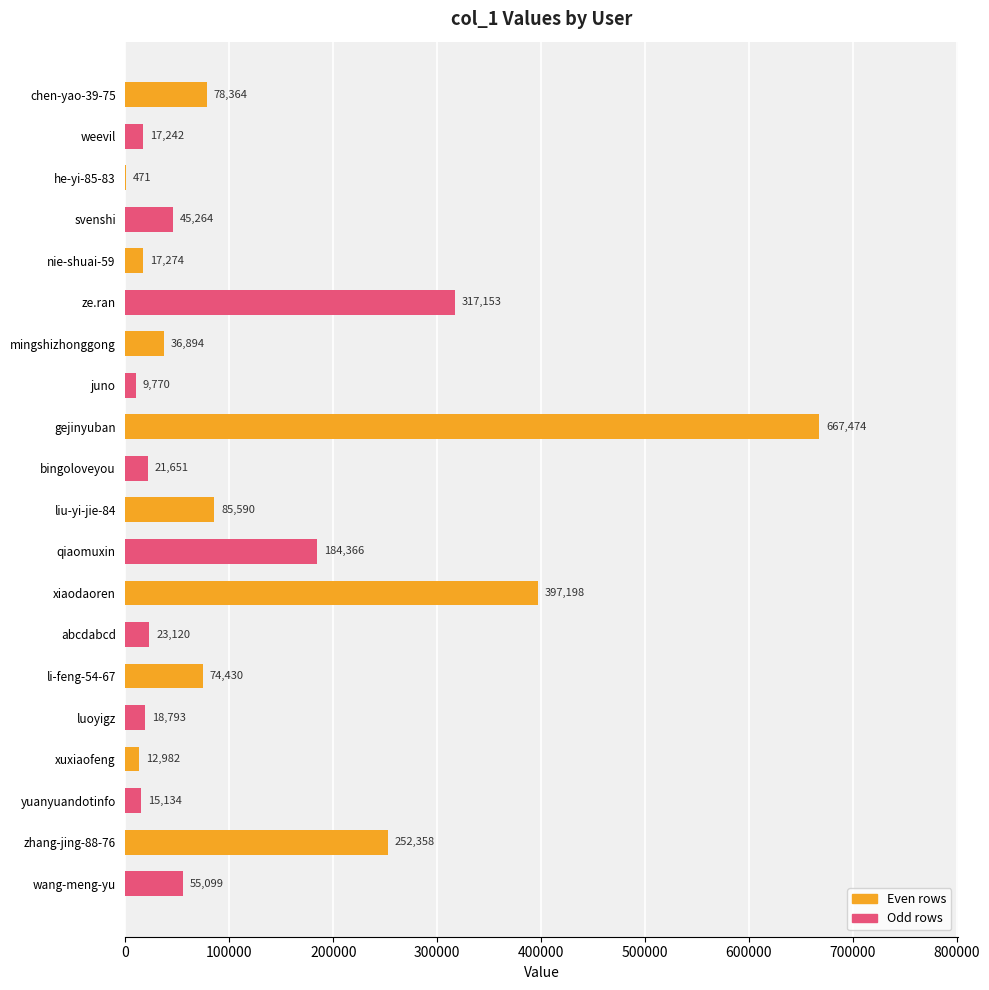

What is the greatest value displayed?

667474